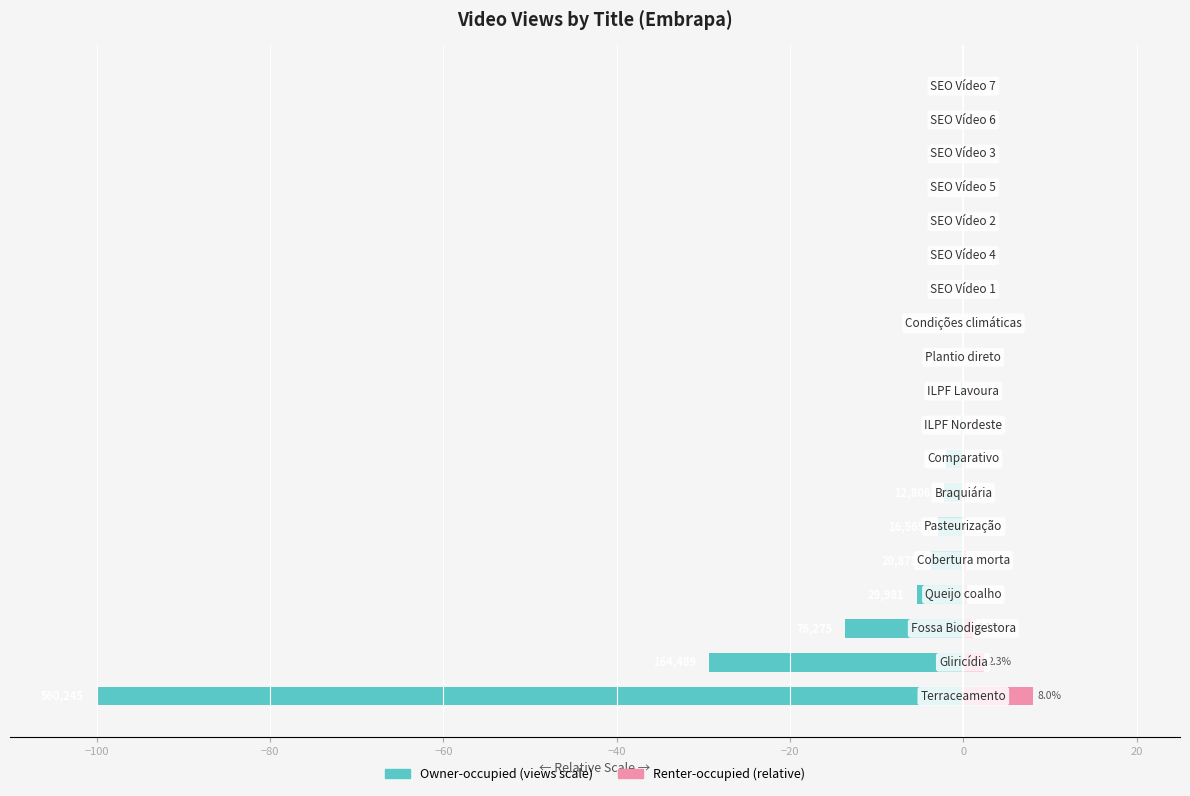

Reading left to right, what are all the values shown in this chart?

Views (normalized left): -100.0	-29.4	-13.6	-5.4	-3.7	-3.0	-2.3	-2.0	-0.3	-0.2	-0.1	-0.1	-0.0	-0.0	-0.0	-0.0	-0.0	-0.0	-0.0
Views (normalized right): 8.0	2.3	1.1	0.4	0.3	0.2	0.2	0.2	0.0	0.0	0.0	0.0	0.0	0.0	0.0	0.0	0.0	0.0	0.0